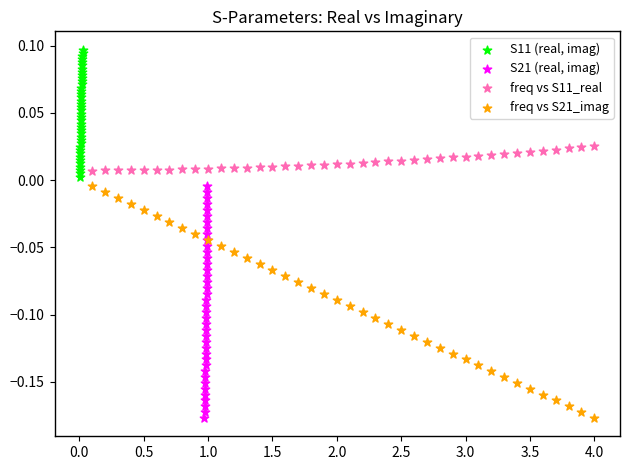

Which series reaches the maximum Y coordinate?

S11 (real, imag)